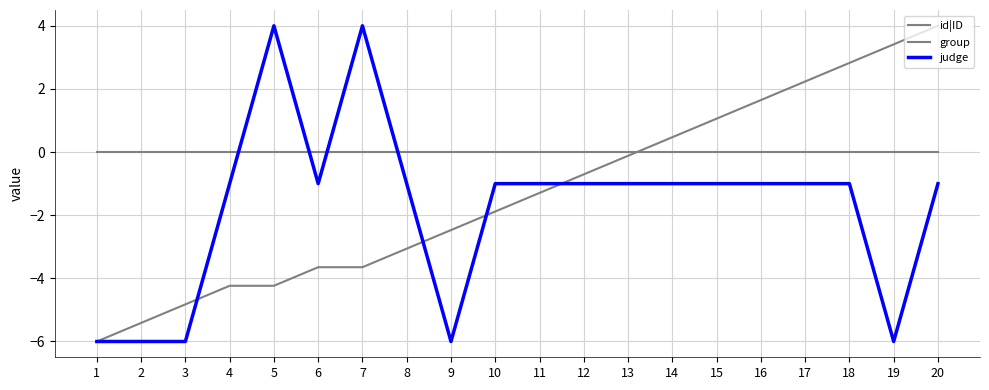

At which label does id|ID first exceed -1?

12